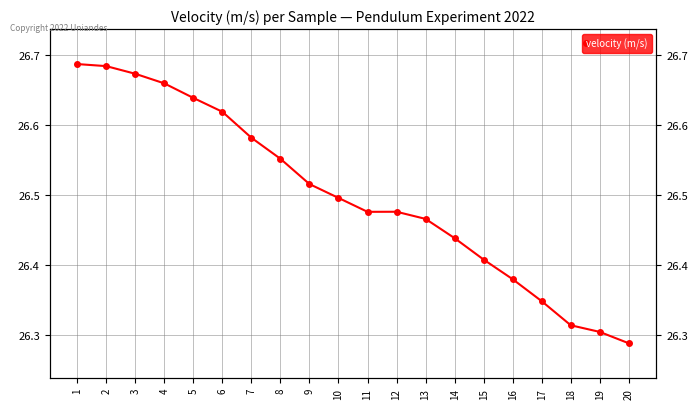

The value at 5 is 26.6. True or false?

True